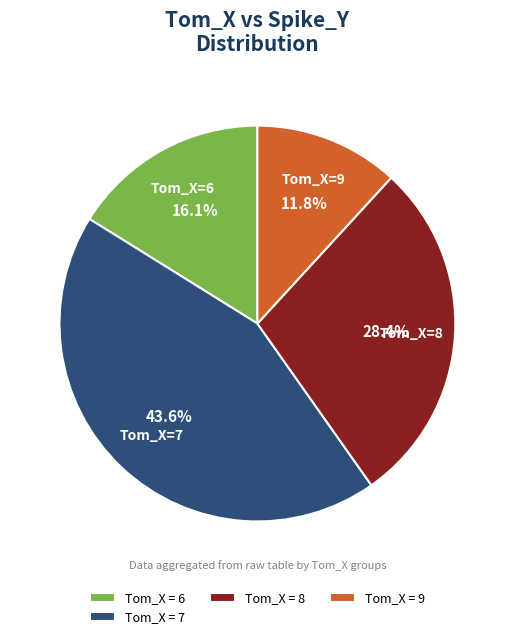

Rank the categories by value from lowest to highest.

Tom_X = 9, Tom_X = 6, Tom_X = 8, Tom_X = 7